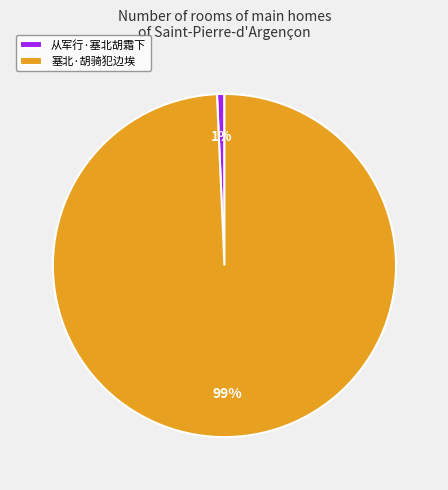

Which has a higher value, 塞北·胡骑犯边埃 or 从军行·塞北胡霜下?

塞北·胡骑犯边埃